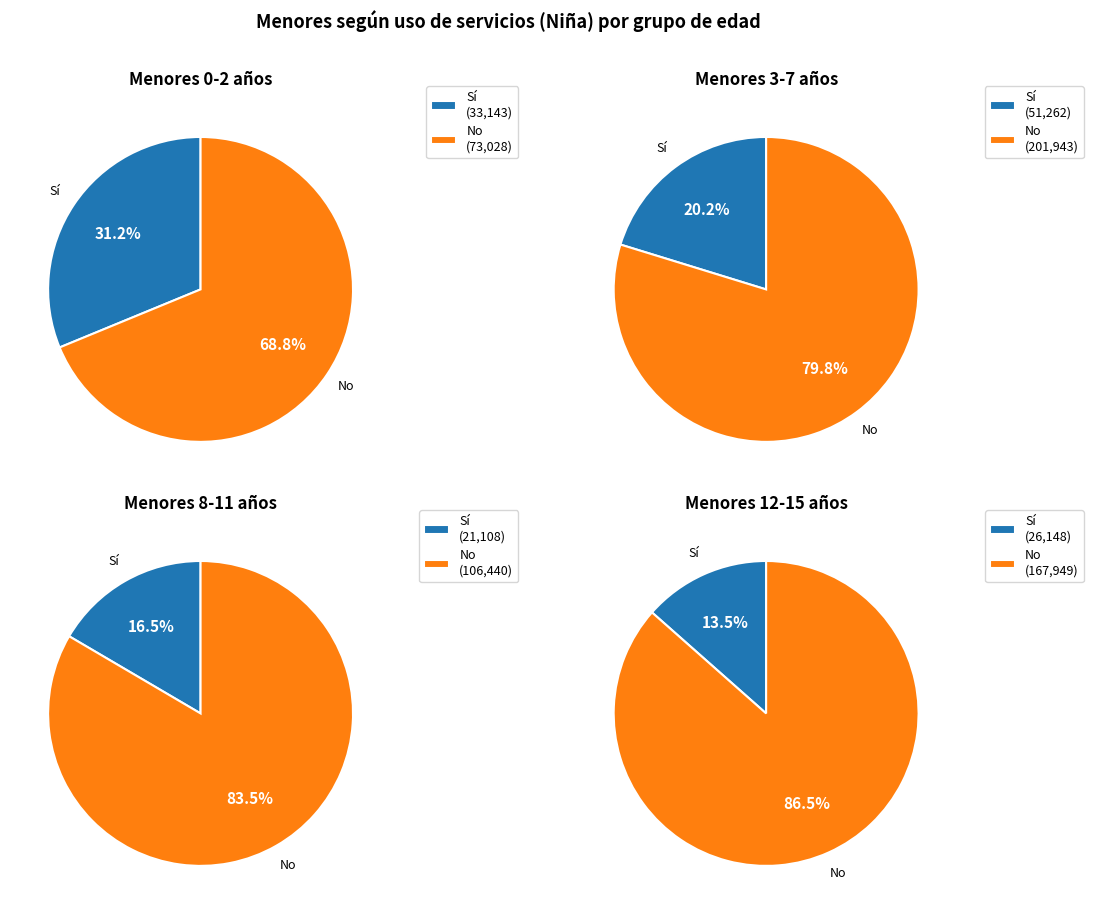

To the nearest percent, what portion does No represent?

80%